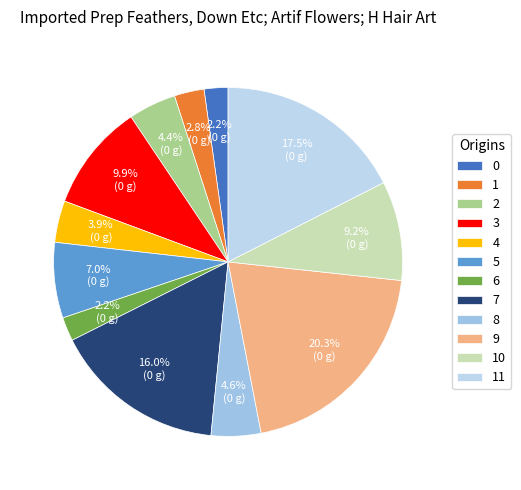

Combined, do 10 and 2 account for over 50%?

No